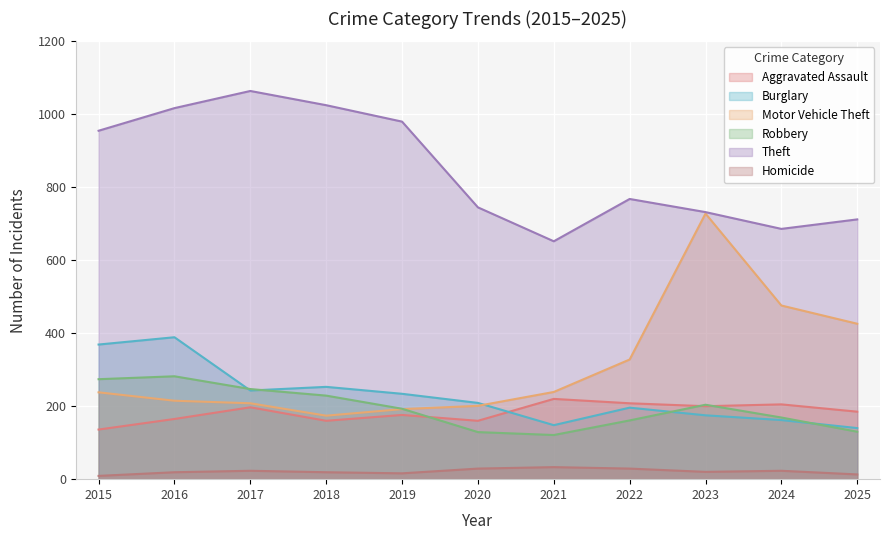

What is the approximate value of Robbery at 2024, to the nearest 5?

170